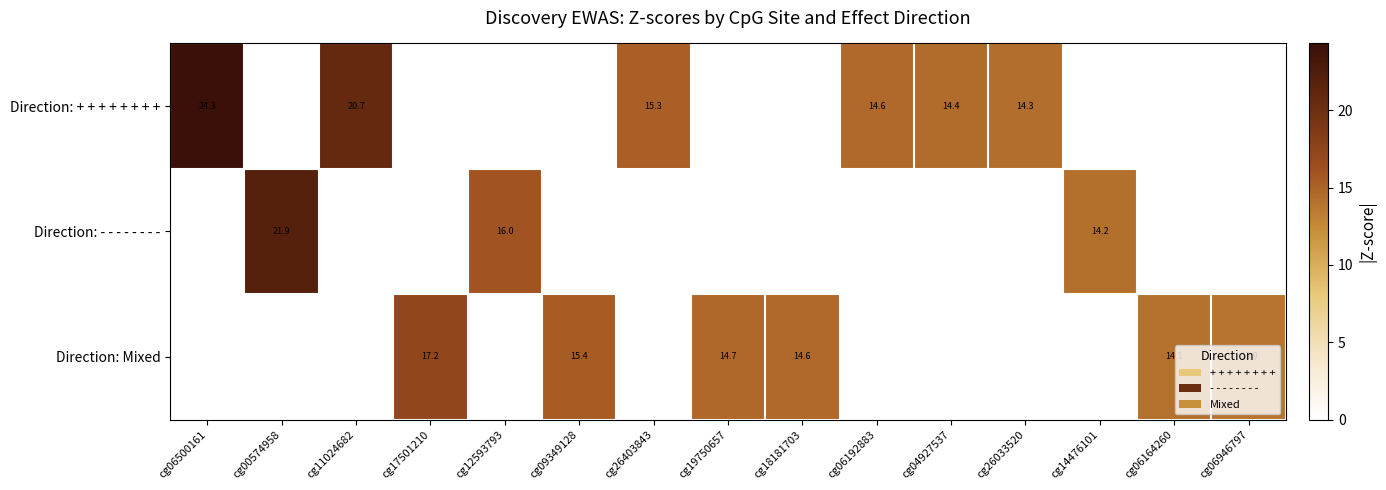

The value of Direction: Mixed at cg06164260 is 14.1. True or false?

True